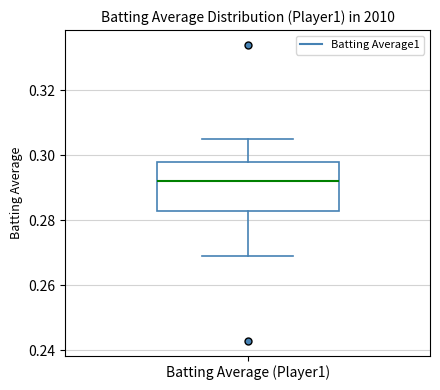

Where is the upper edge of the box for Batting Average (Player1) on the y-axis? The values are not printed on the chart, so give them approximately, as read against the axis.

0.298